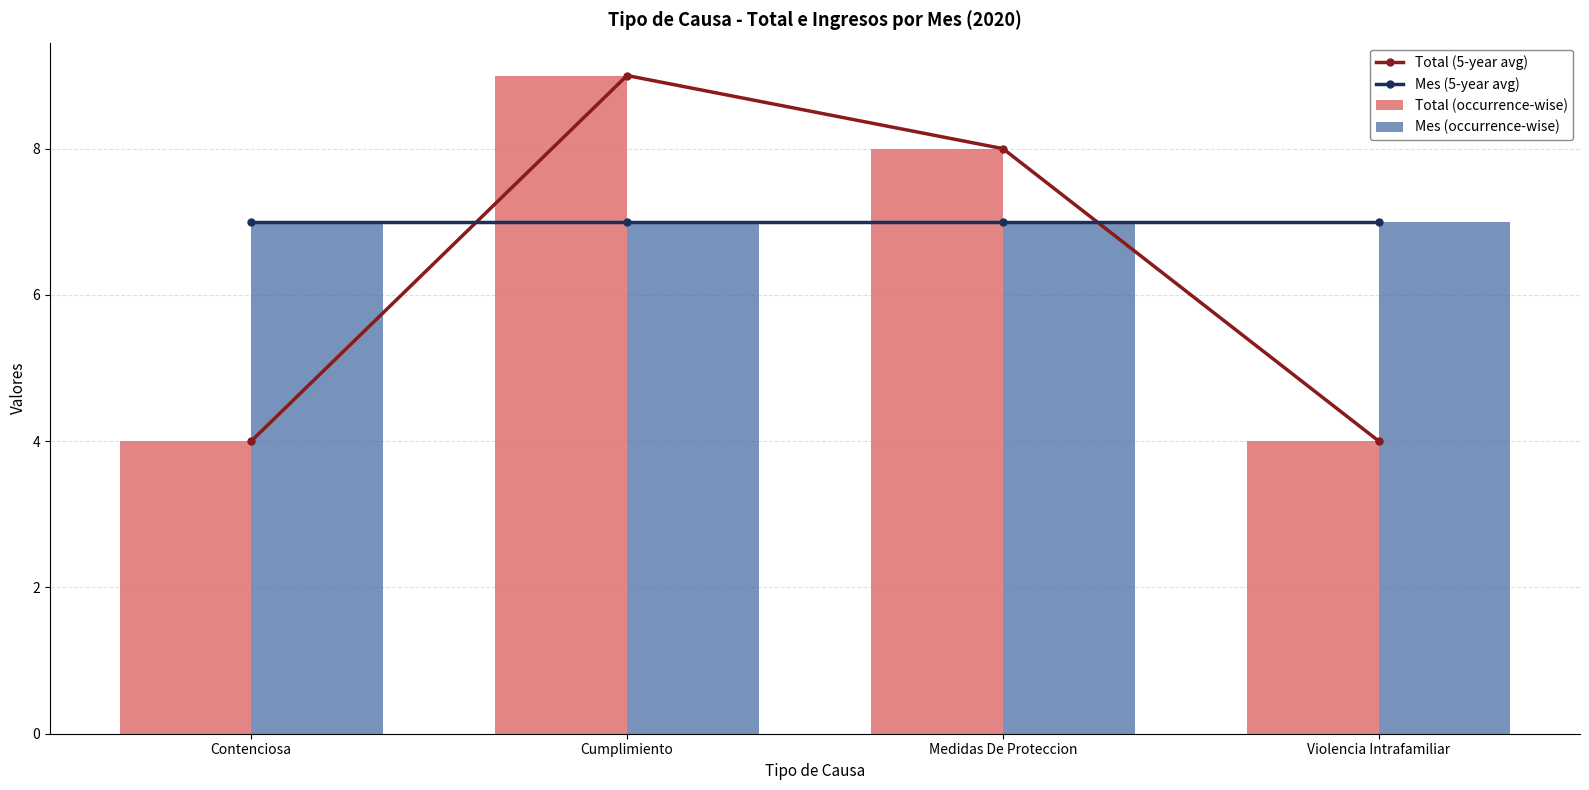

Which series has the largest range (max minus min)?

Total (5-year avg)